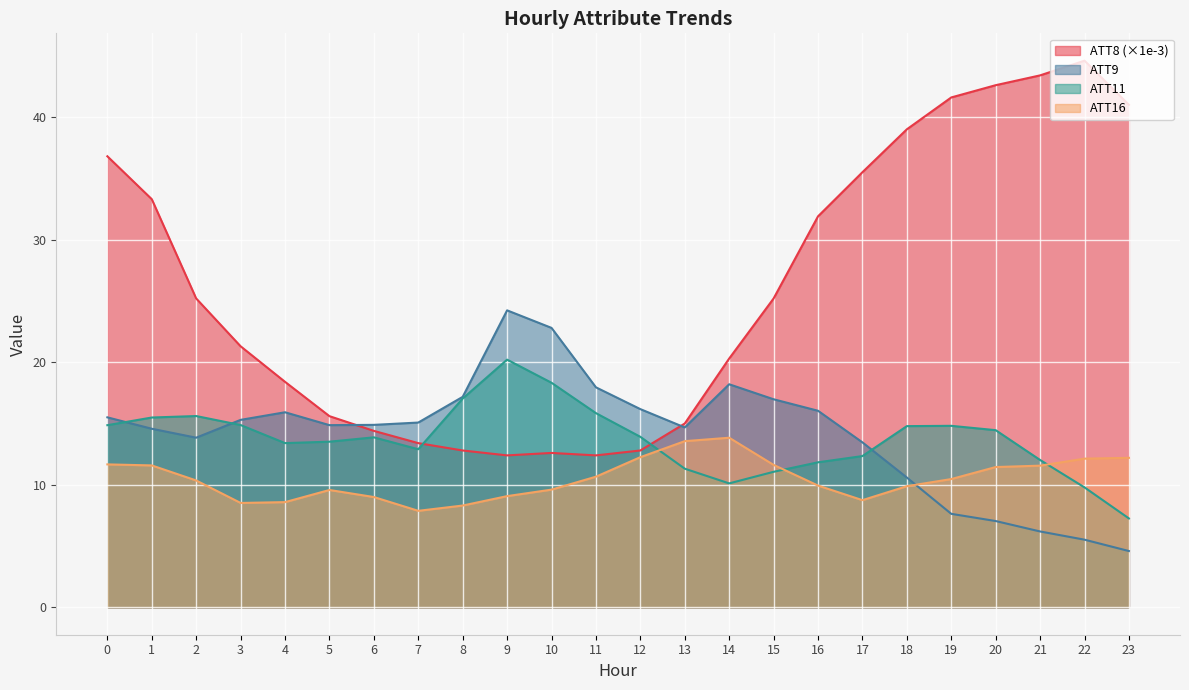

What is the value of the ATT16 point at the 21st from the left?

11.4